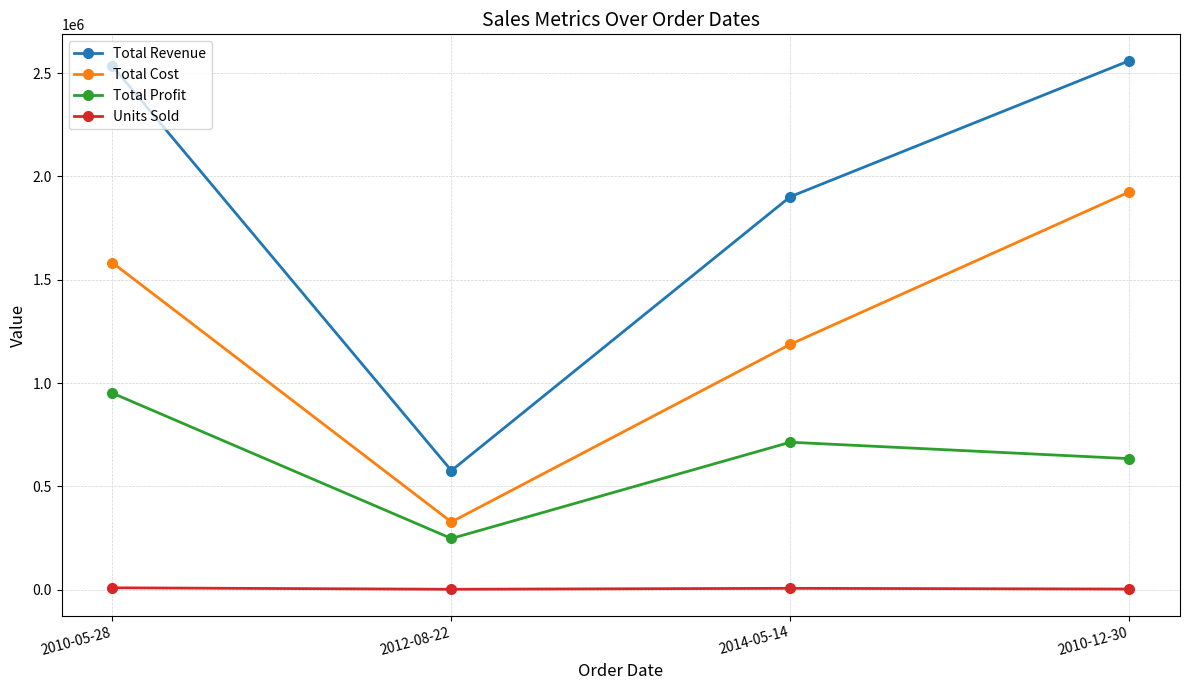

What is the difference between the Units Sold values at 2014-05-14 and 2012-08-22?

4646.0